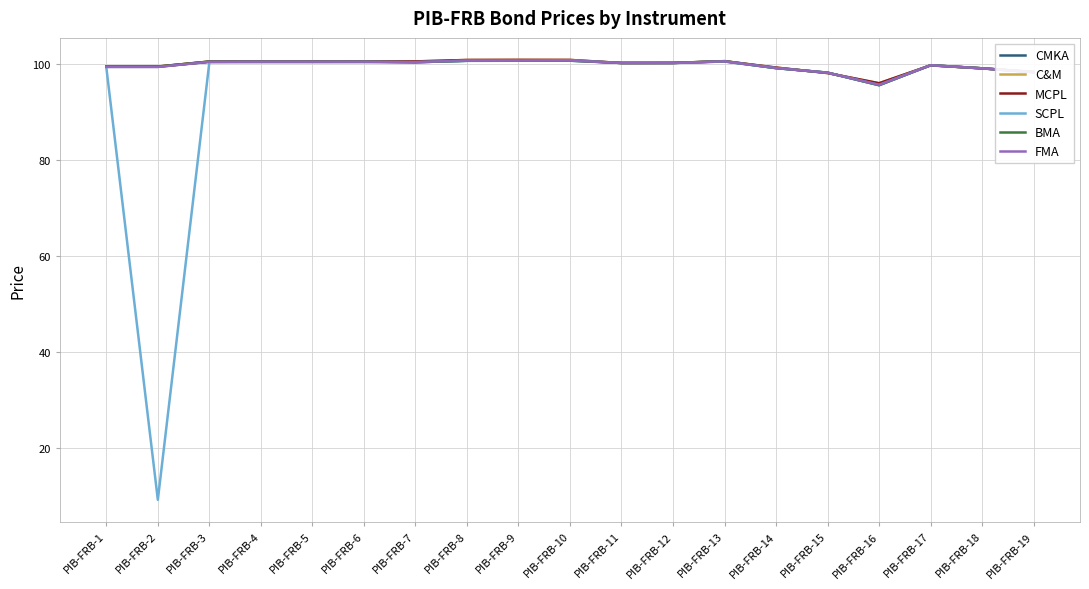

Which series has the largest range (max minus min)?

SCPL